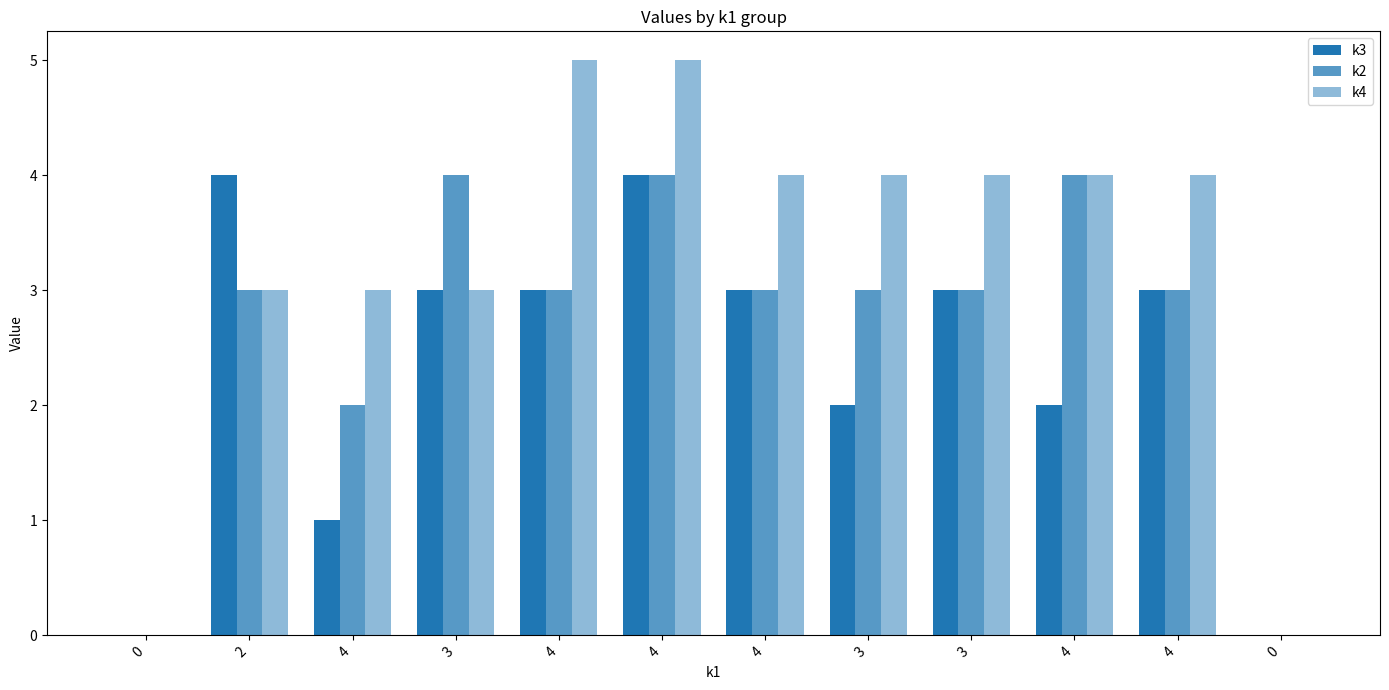

What is the sum of all k2 values?

32